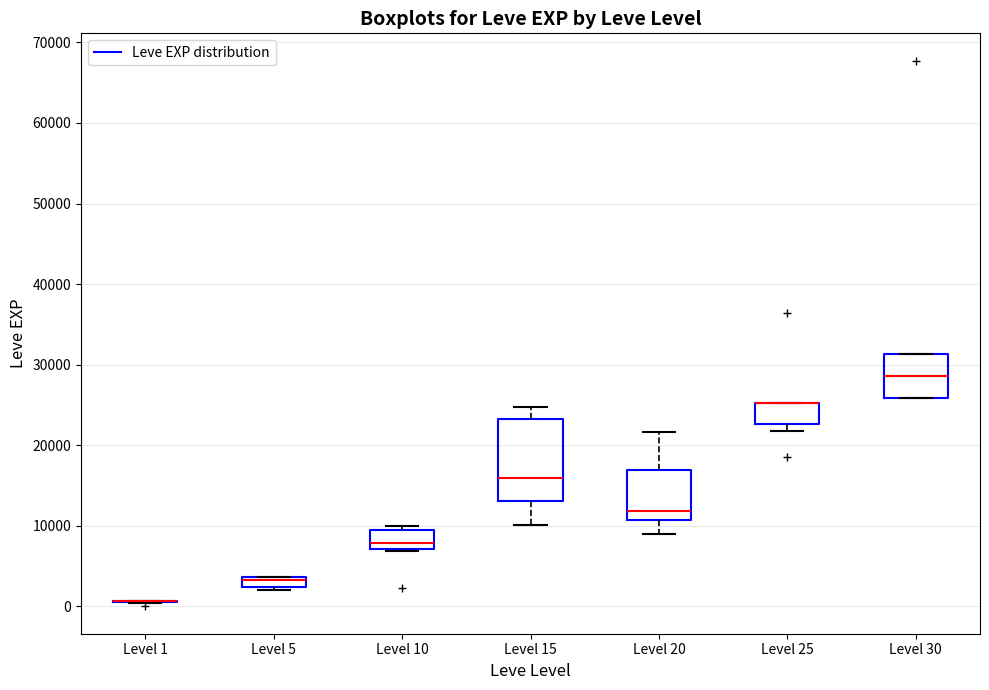

Where is the lower edge of the box for Level 30 on the y-axis? The values are not printed on the chart, so give them approximately, as read against the axis.

26000